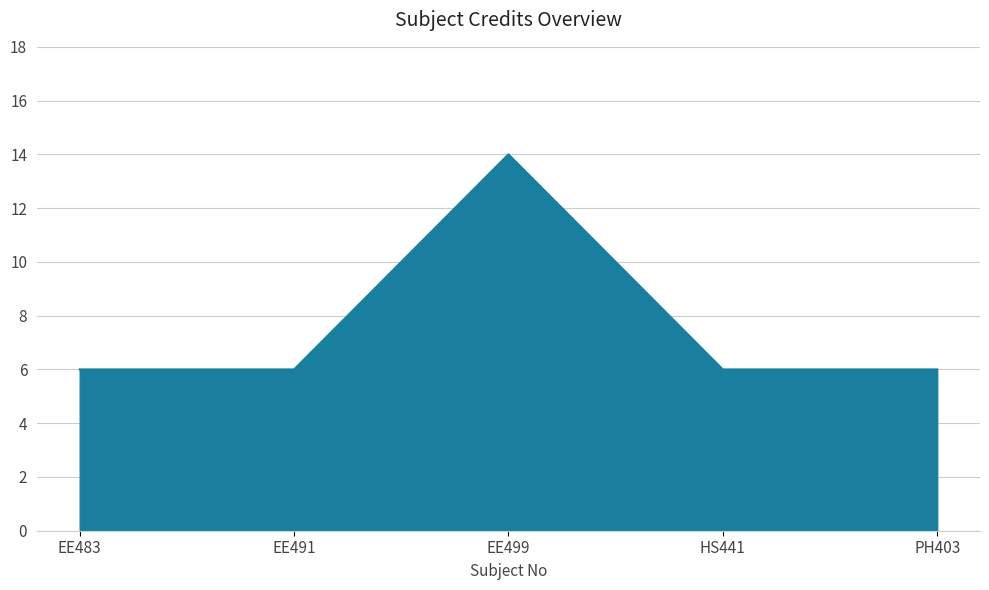

Count the number of data series in this chart.

1